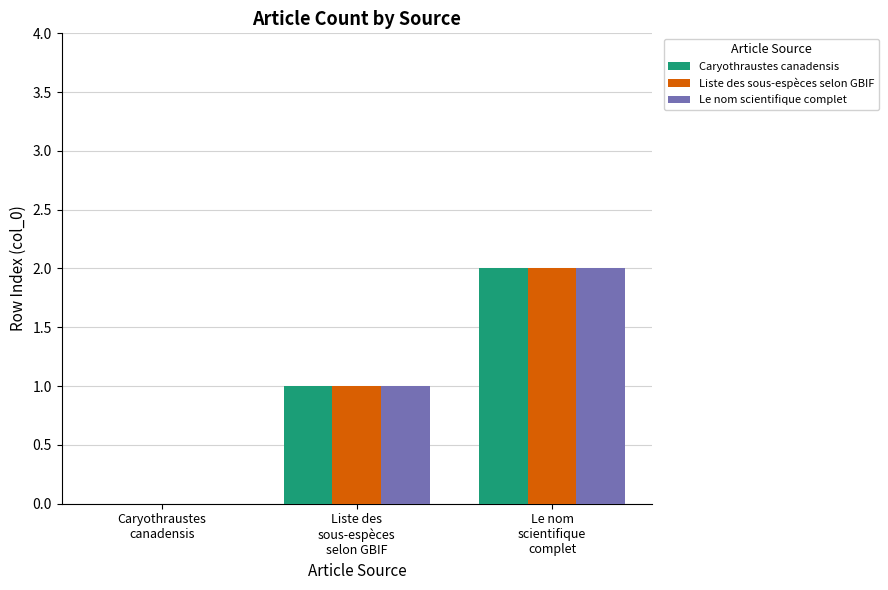

What is the sum of all Le nom scientifique complet values?

3